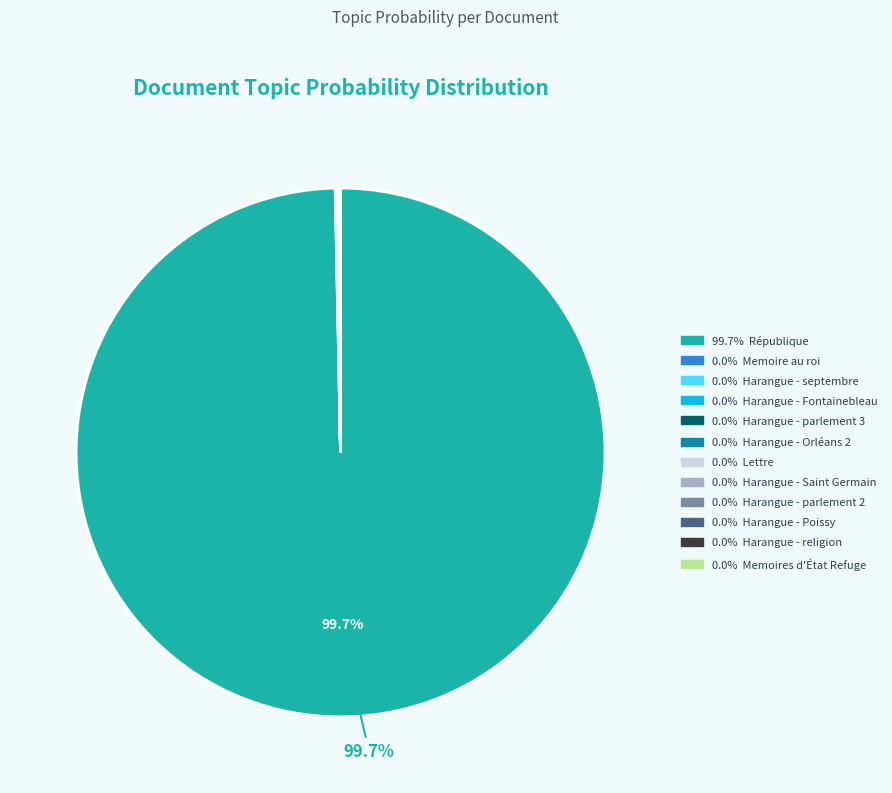

Does any single category account for the majority?

Yes